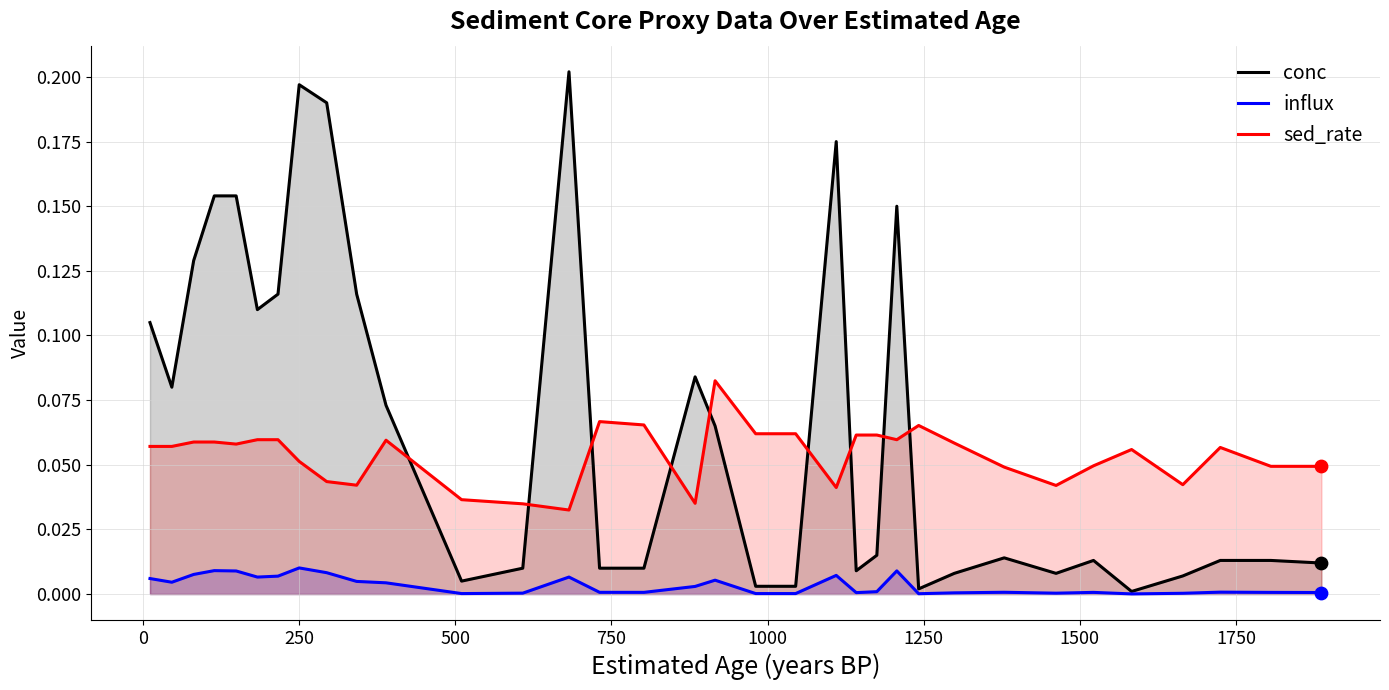

At how many categories does at least one series exceed 0?

34